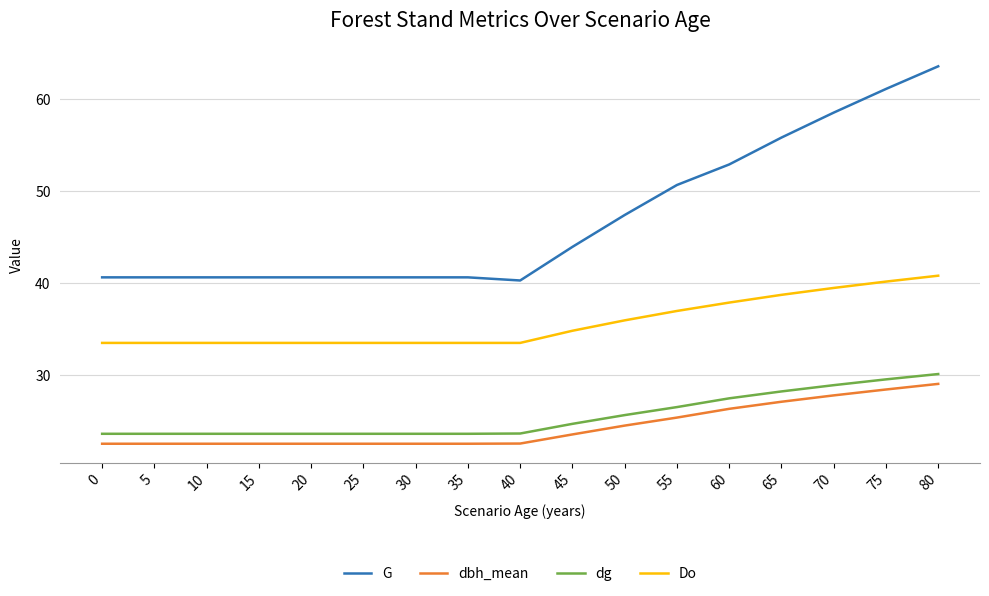

What is the maximum value for Do?

40.8